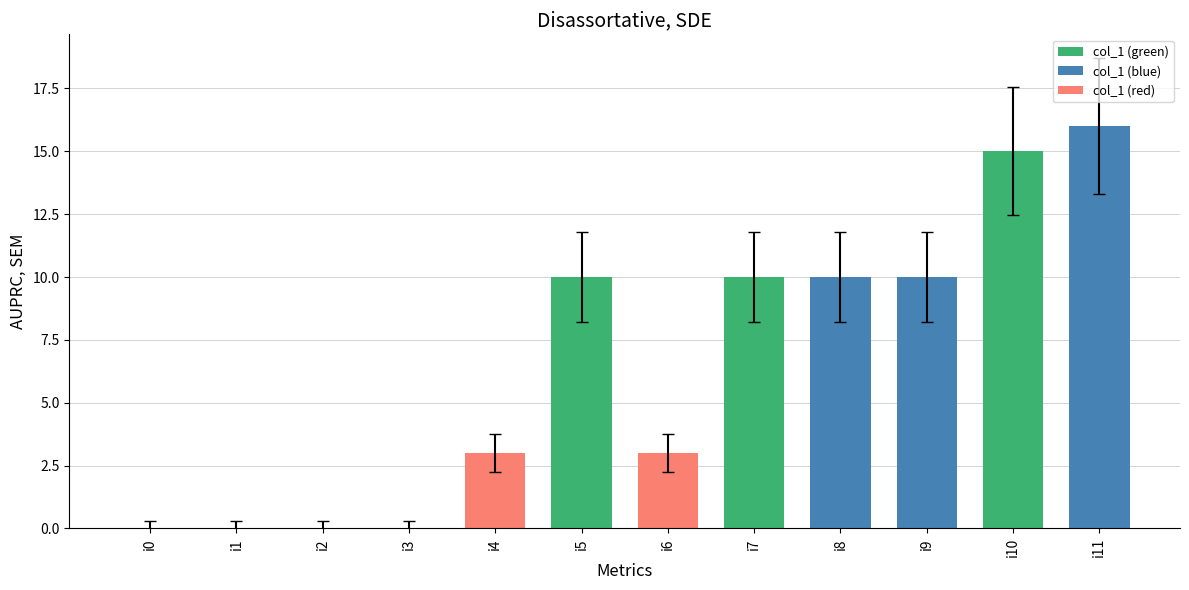

Is it true that the value at i8 is 6?

False